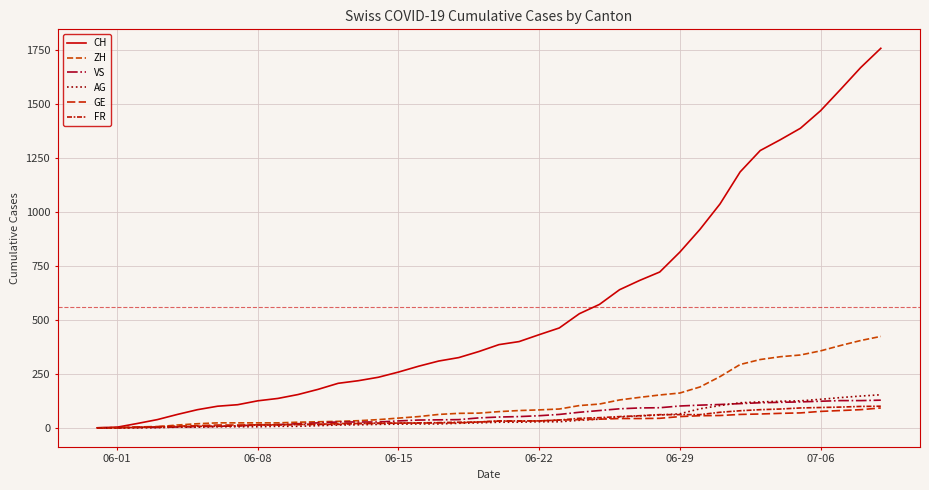

What is the average value of the FR series?

40